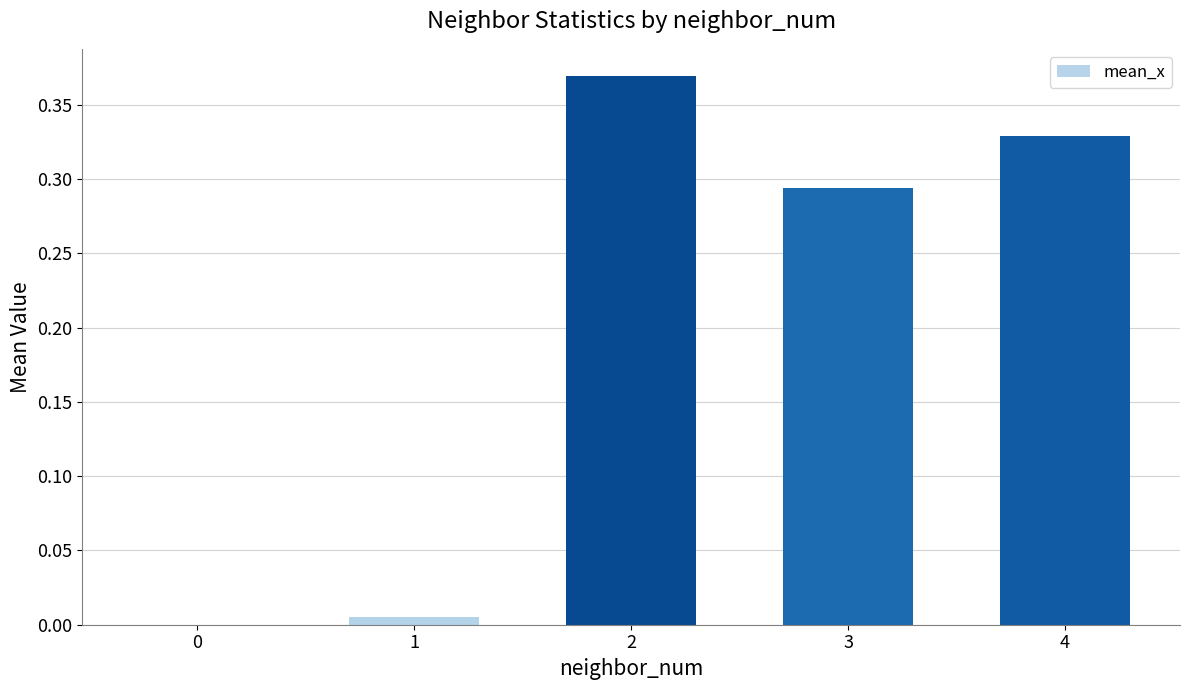

Are the bars horizontal?

No